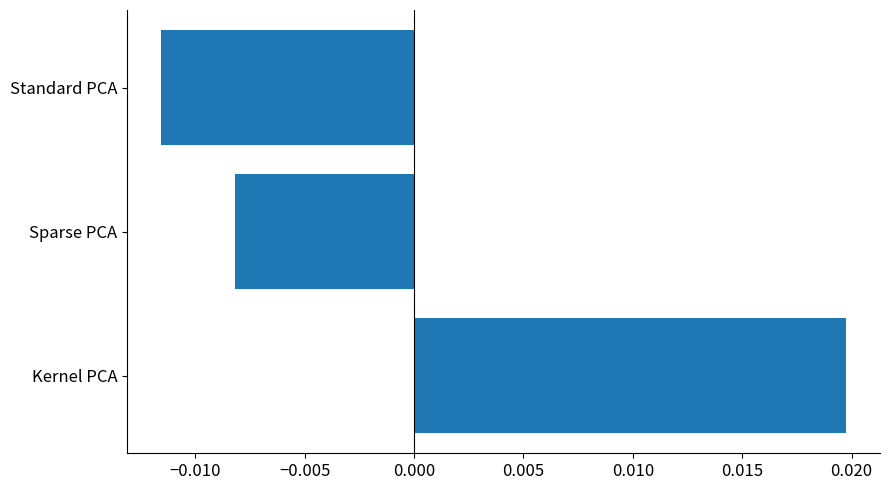

Which category has the highest value across all series?

Kernel PCA